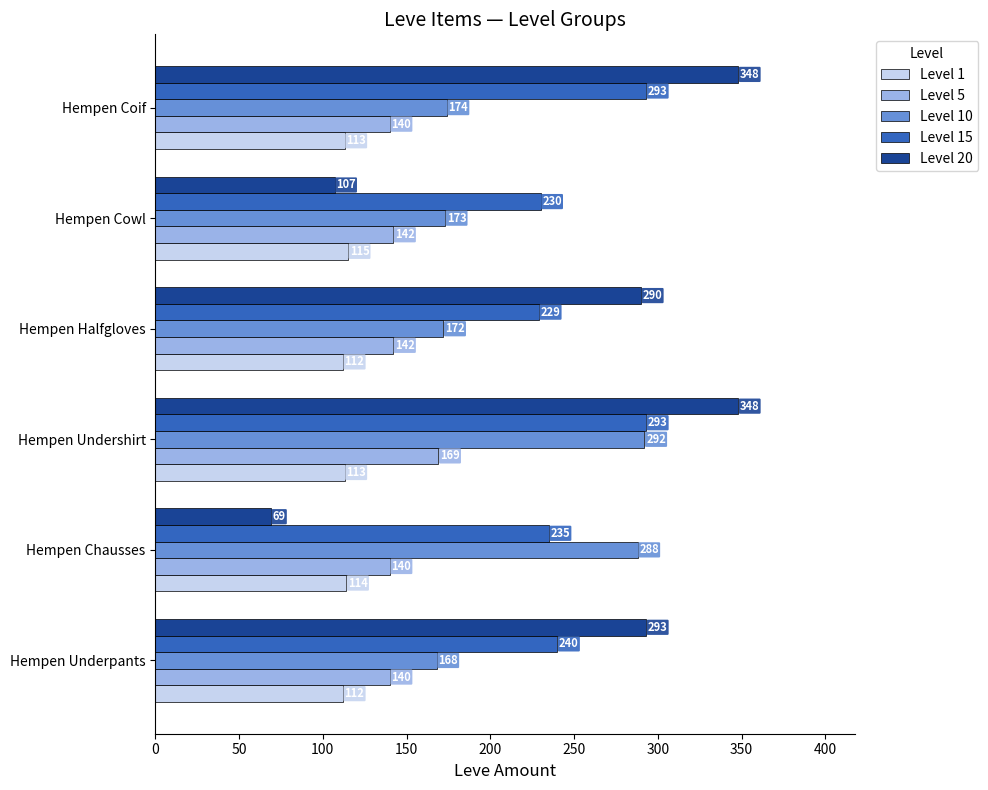

At which label does Level 10 reach its peak?

Hempen Undershirt